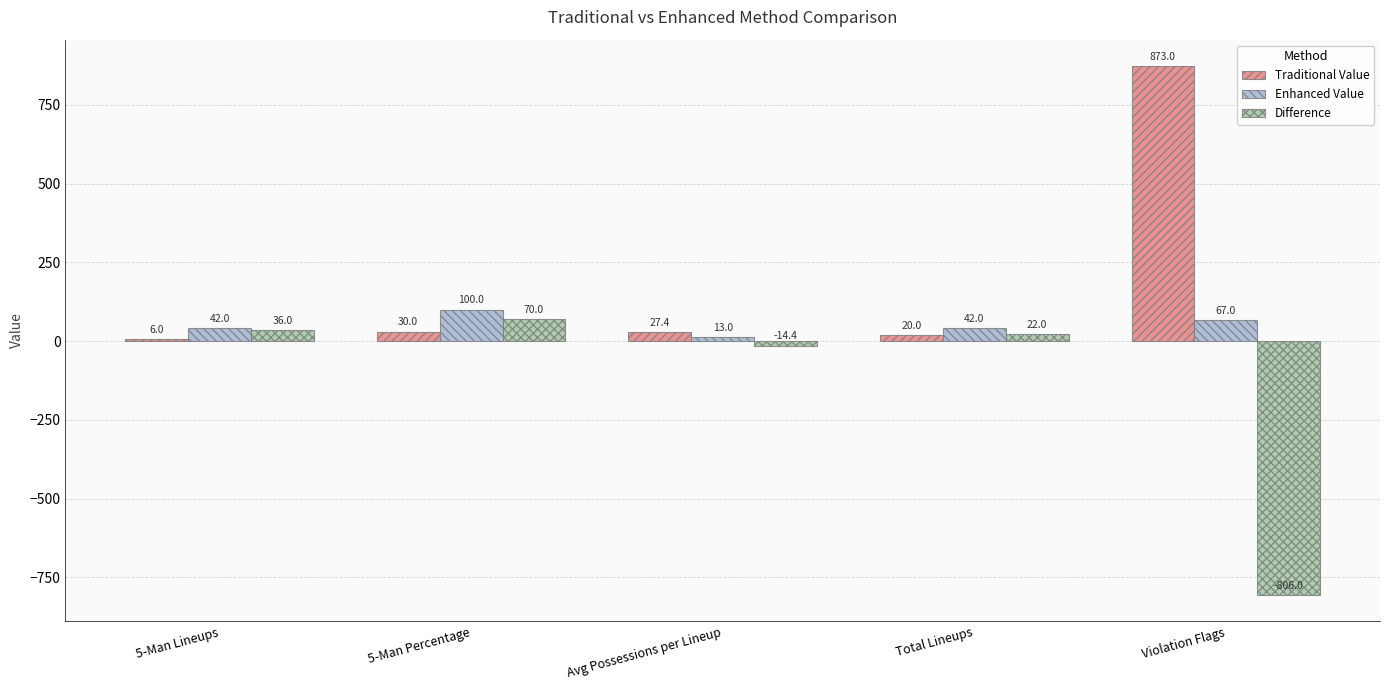

Is the value of Traditional Value at Violation Flags greater than the value of Enhanced Value at Total Lineups?

Yes